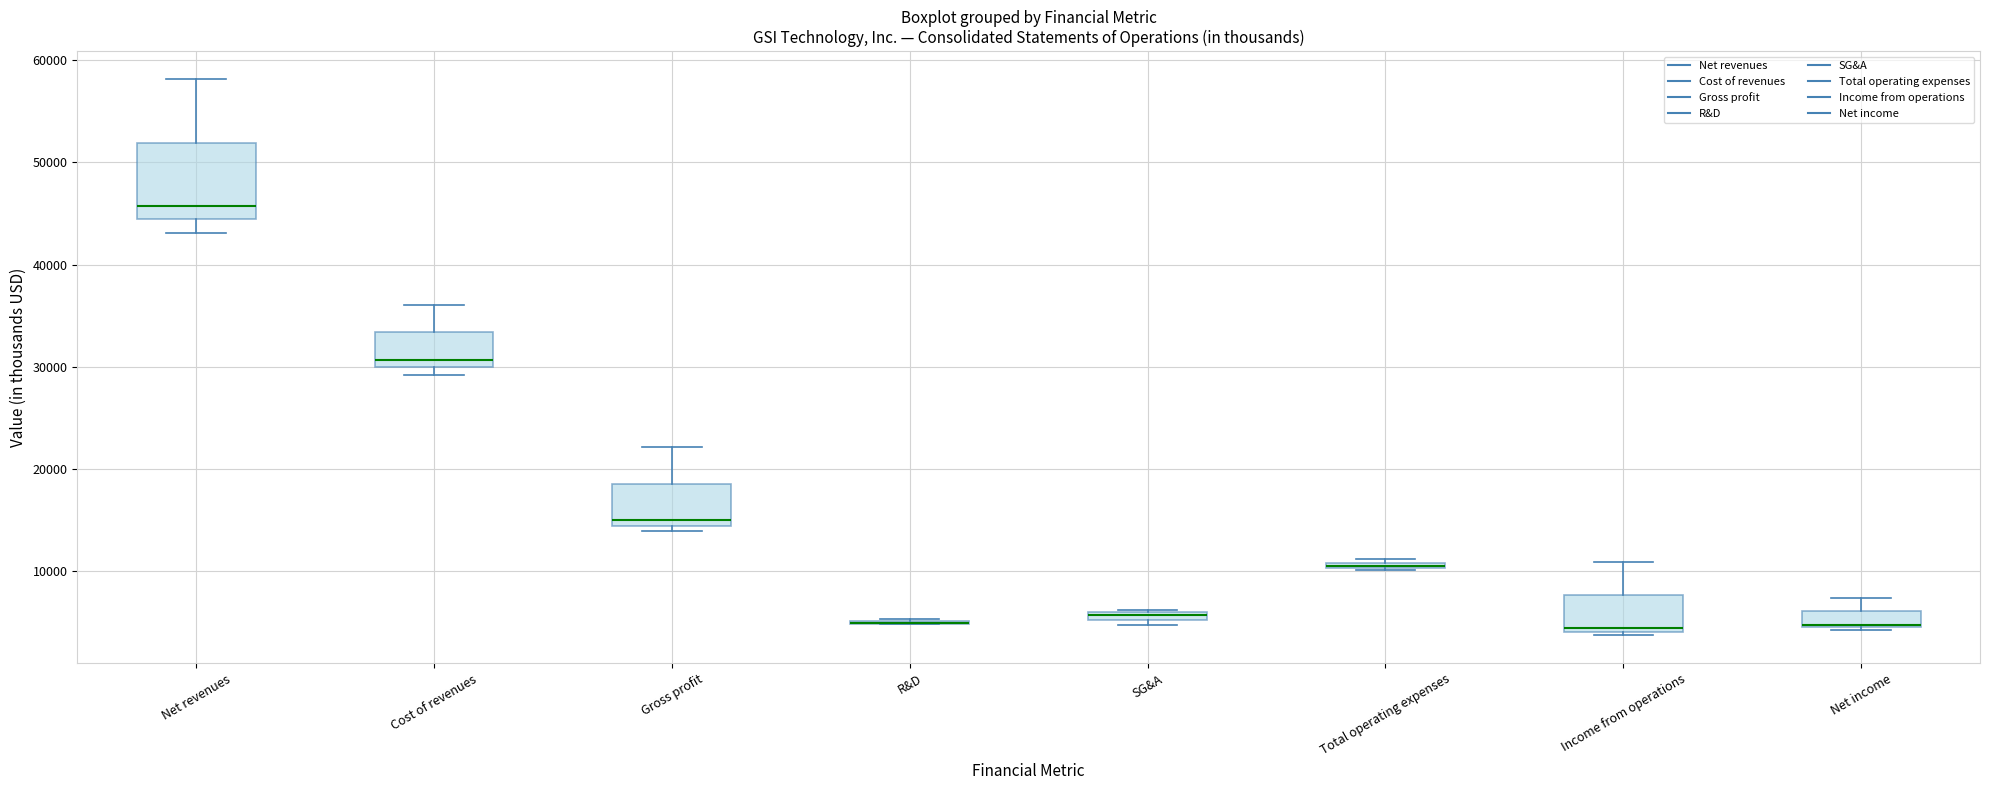

Where does the upper whisker of the box for Income from operations end on the y-axis? The values are not printed on the chart, so give them approximately, as read against the axis.

11000